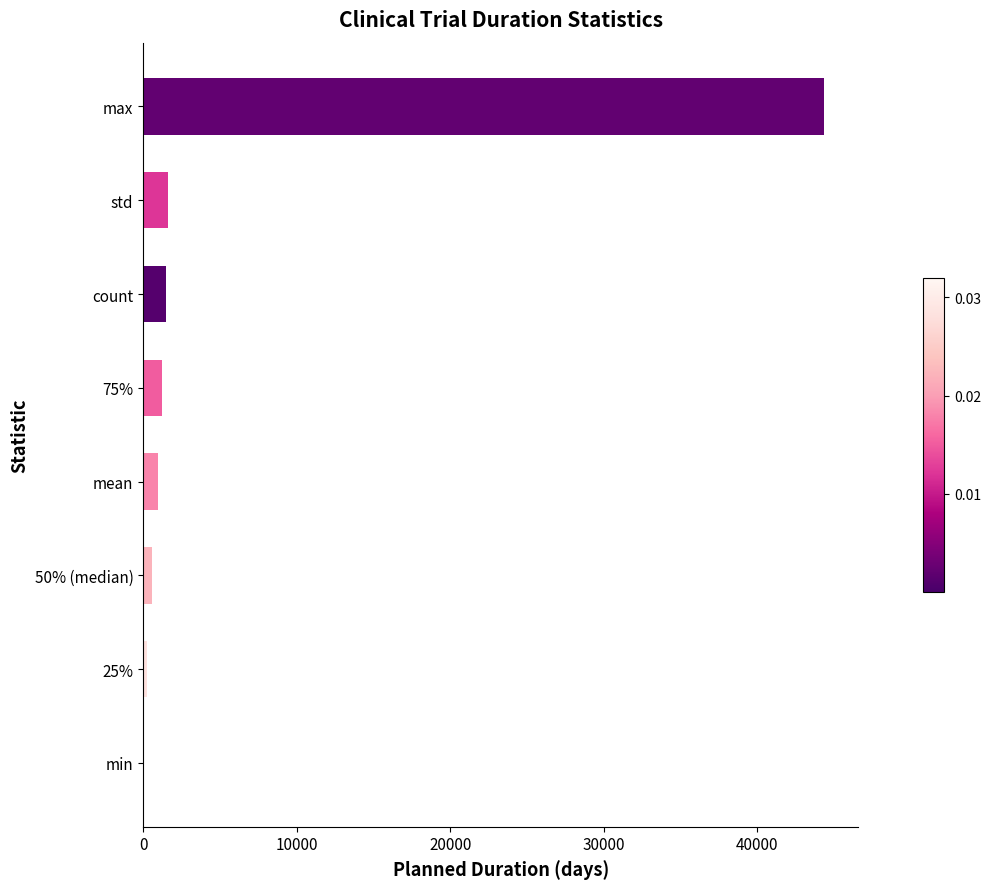

Between max and 75%, which is larger?

max